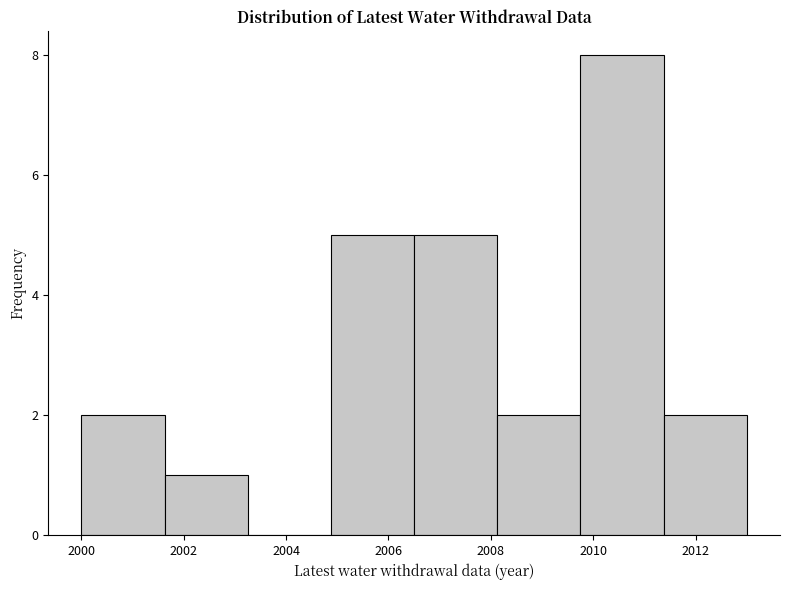

What is the height of the bar covering 2000.0 to 2001.6 on the x-axis? Neither the bar edges nor the heights are printed on the chart, so give them approximately, as read against the axes.

2